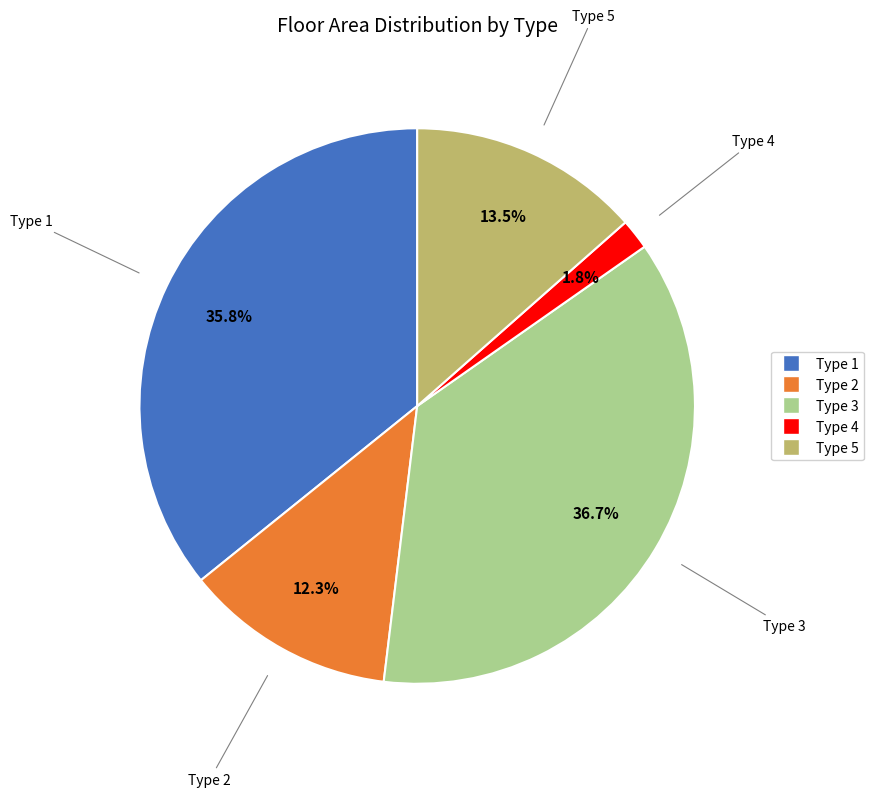

Which slice is the smallest?

Type 4